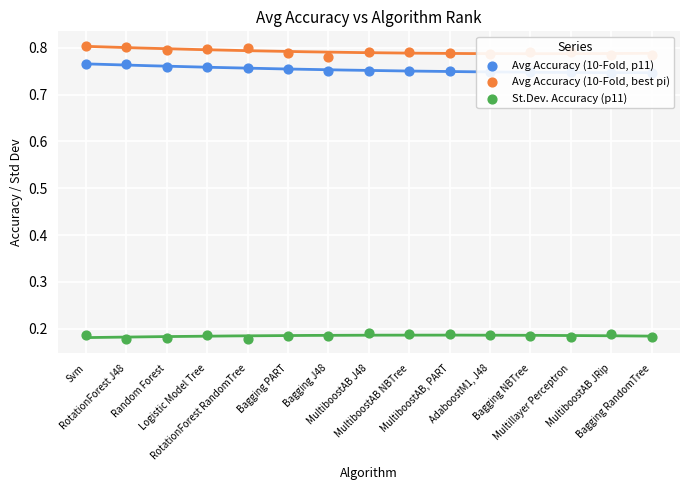

Which series has the largest Y range (max minus min)?

Avg Accuracy (10-Fold, best pi)